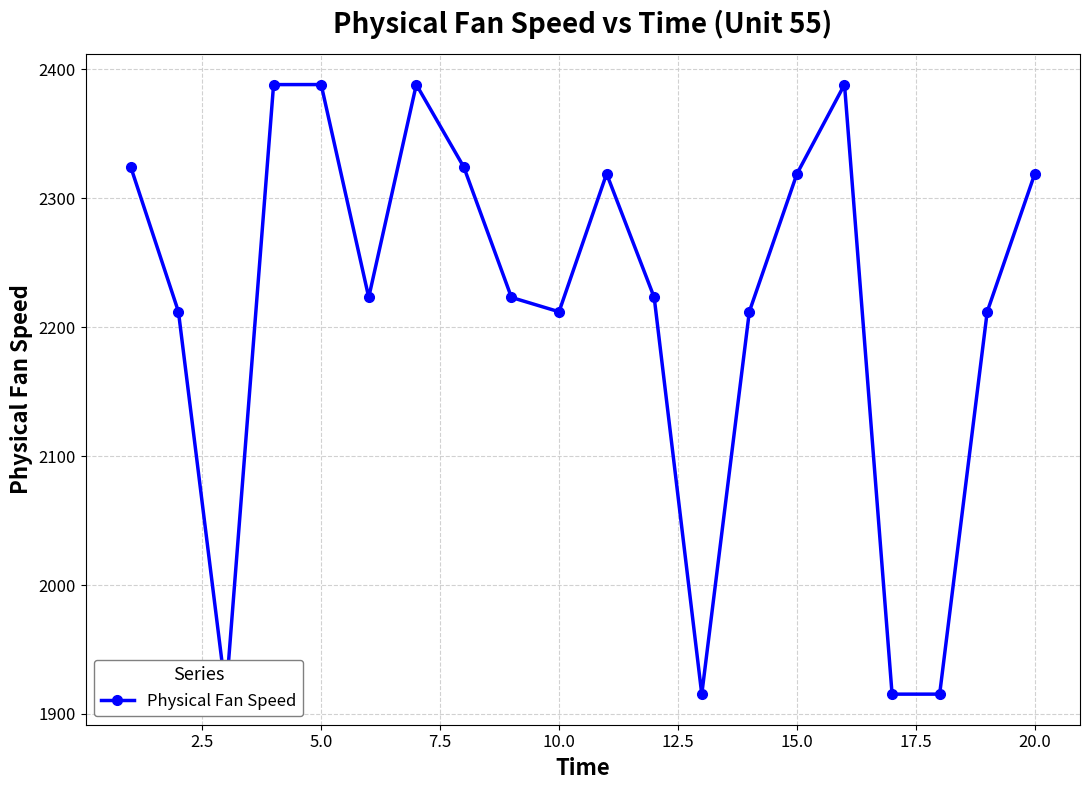

How many series are shown in this chart?

1